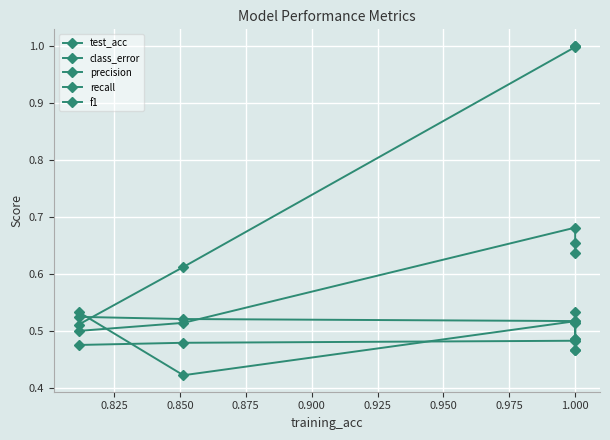

Rank the series at 0.900 from highest to lowest value.

precision, test_acc, recall, f1, class_error